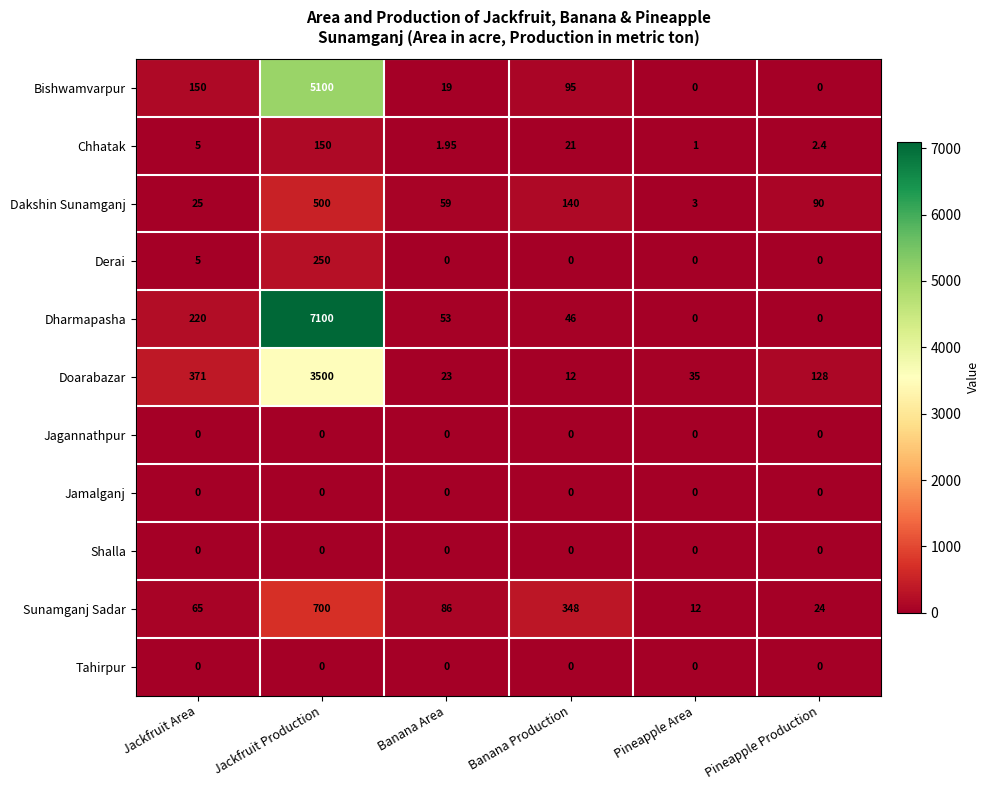

At which category does the chart reach its peak across all series?

Jackfruit Production